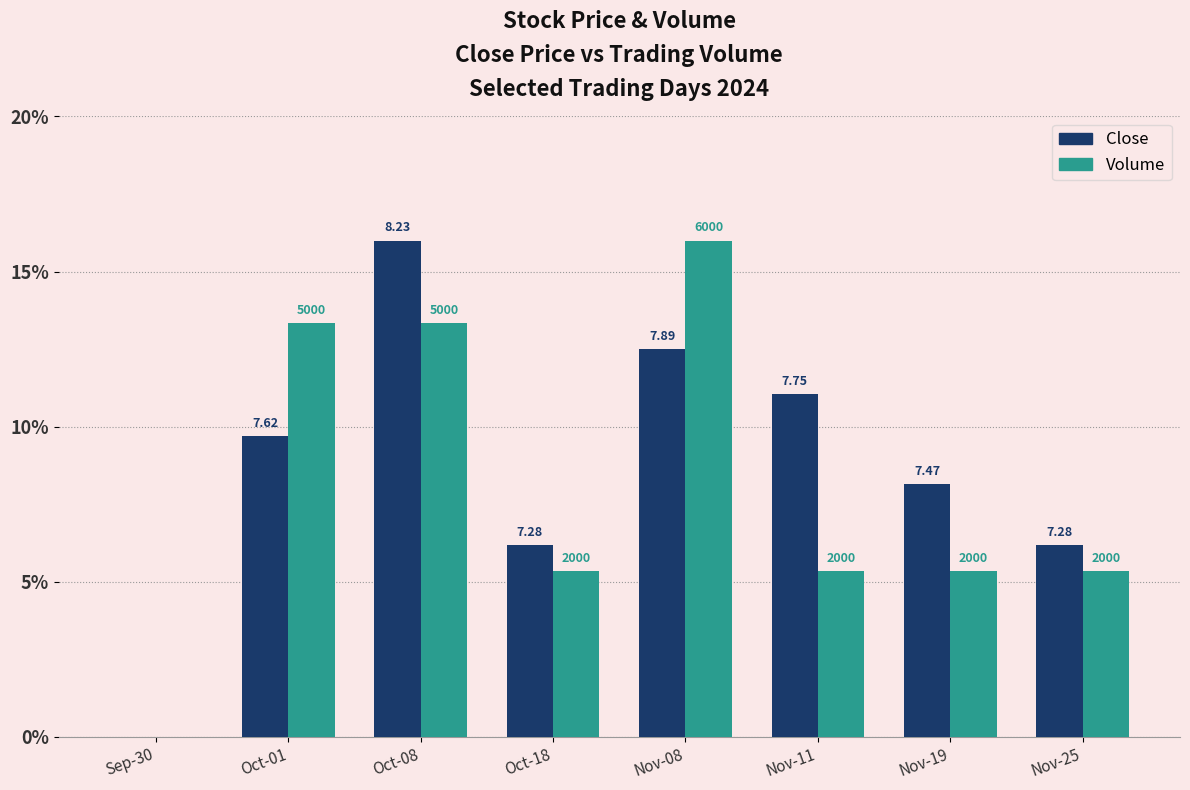

How many groups of bars are there?

8